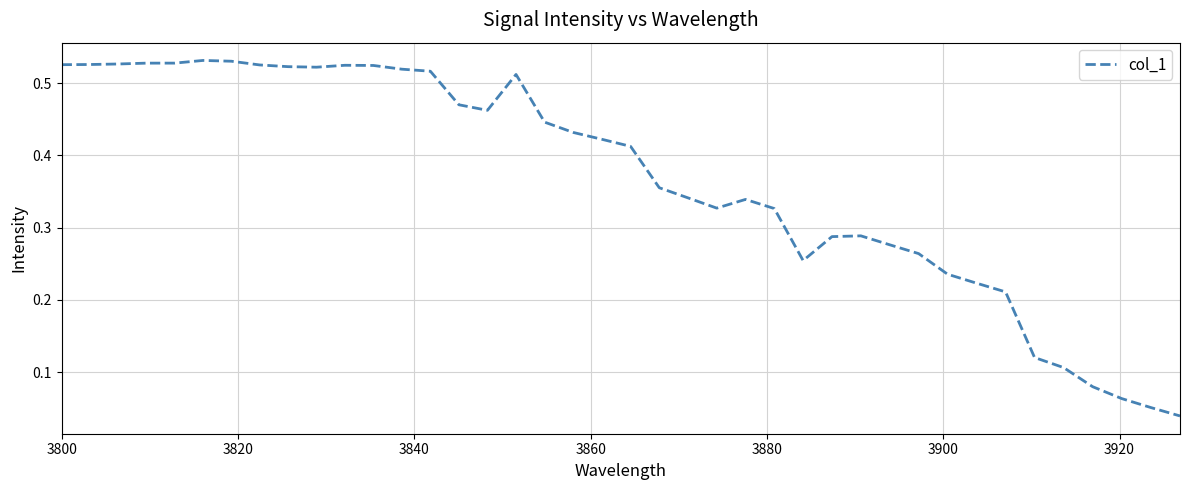

Does the chart have visible grid lines?

Yes